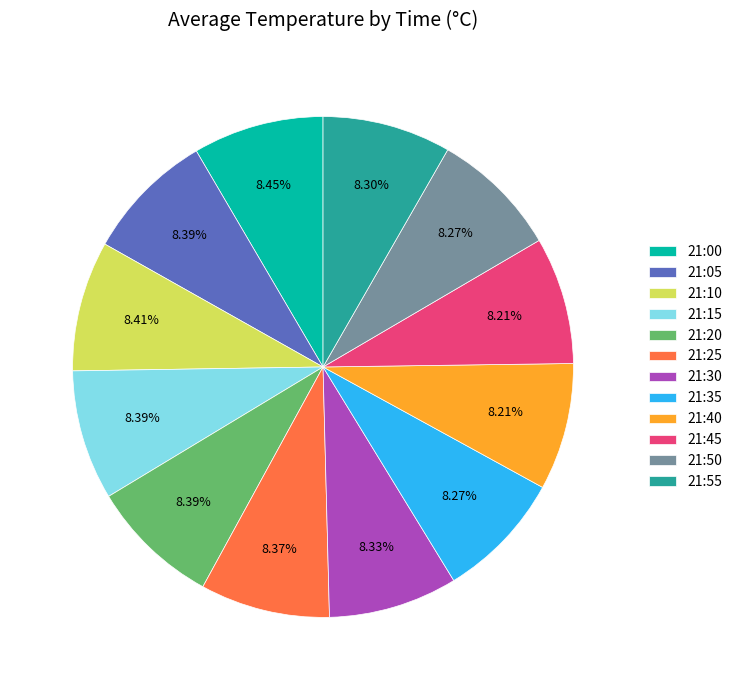

Do 21:15 and 21:05 together represent more than half of the pie?

No